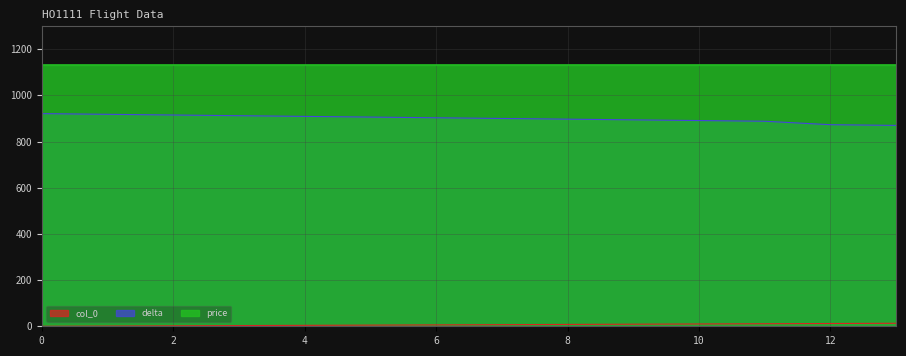

What is the greatest value displayed?

1130